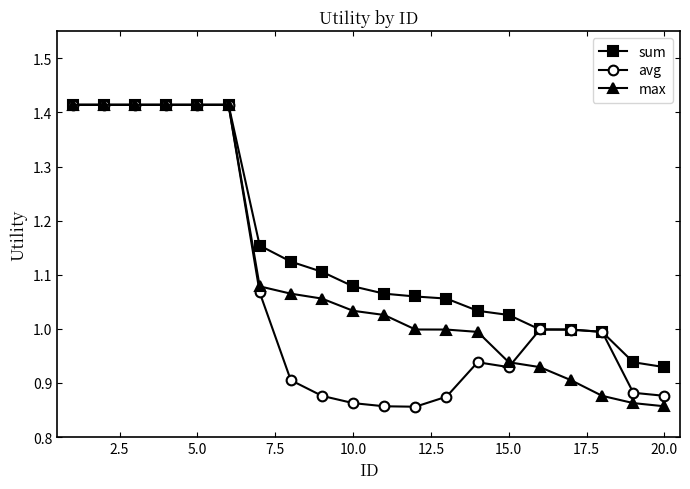

Which series has the largest total across all categories?

sum